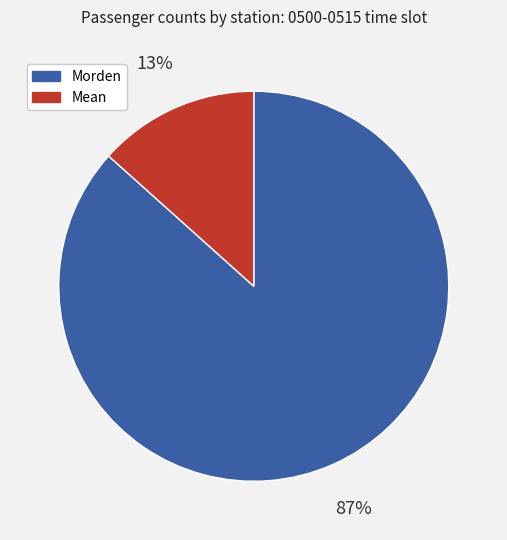

To the nearest percent, what is the combined percentage of Morden and Mean?

100%